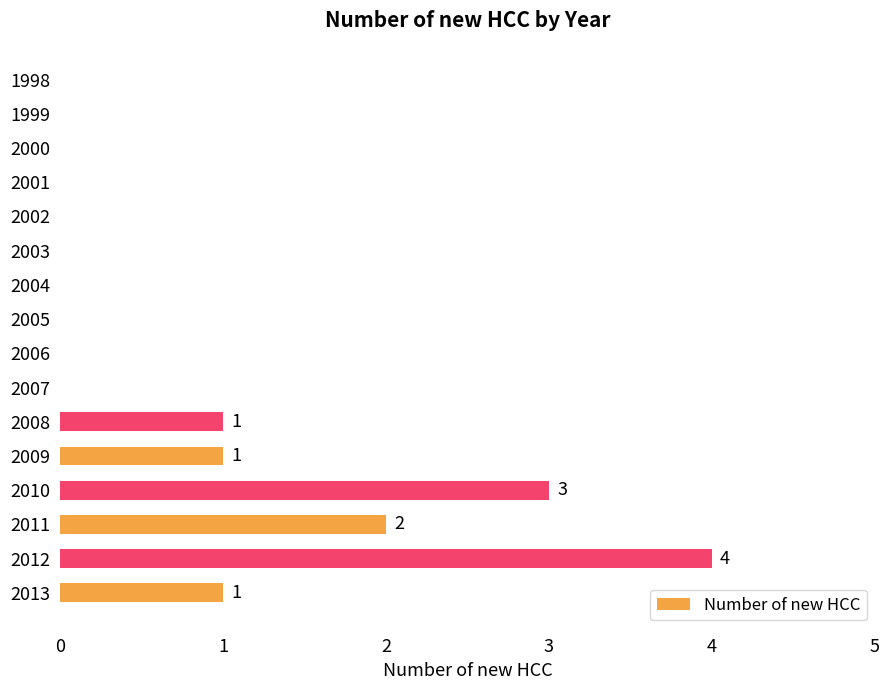

What is the sum of all values?

12